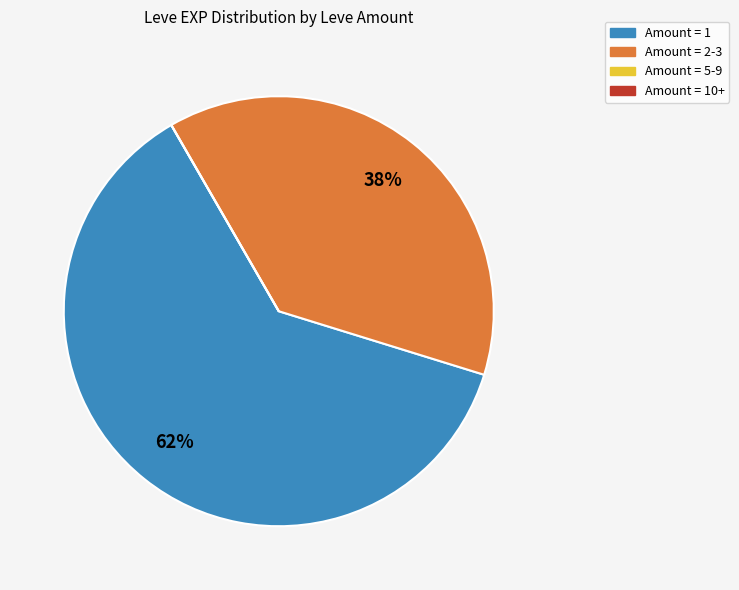

What is the largest slice in the pie chart?

Amount = 1